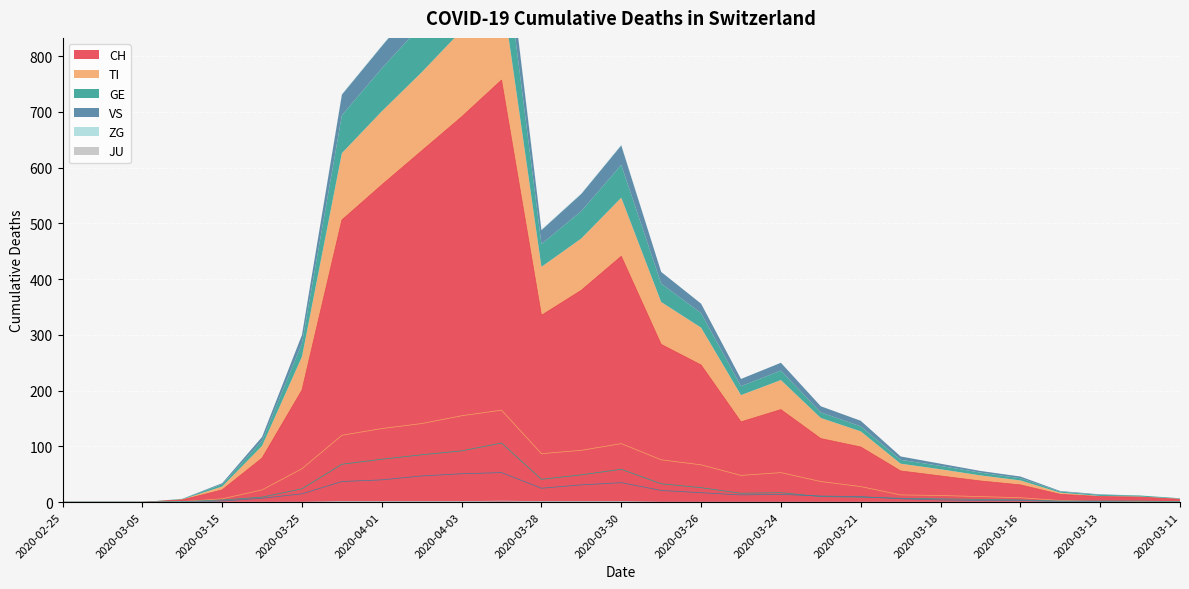

How many values in the GE series exceed 9?

14